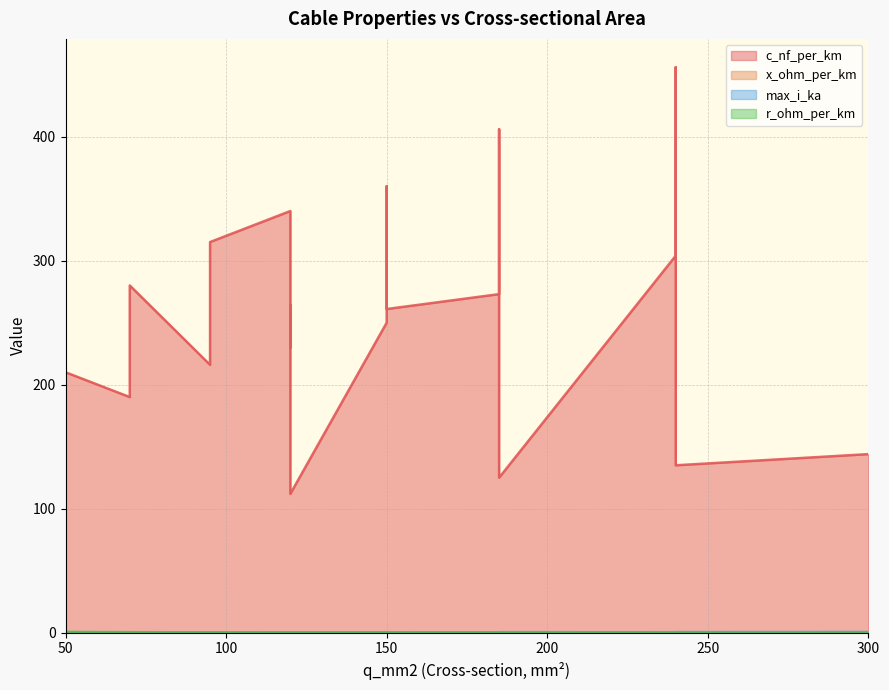

What is the highest value of the r_ohm_per_km series?

0.6